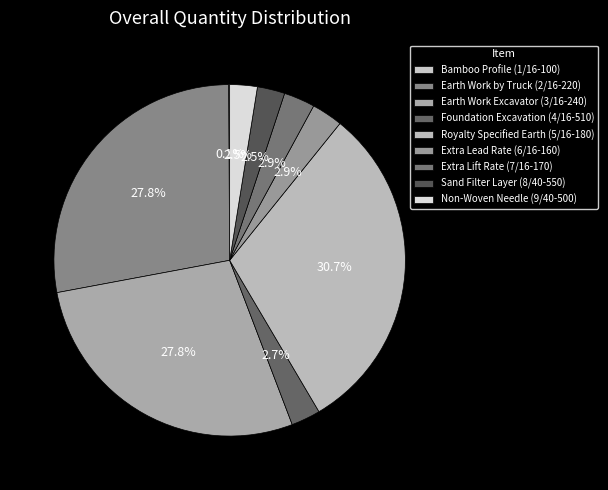

What is the smallest slice in the pie chart?

Bamboo Profile (1/16-100)